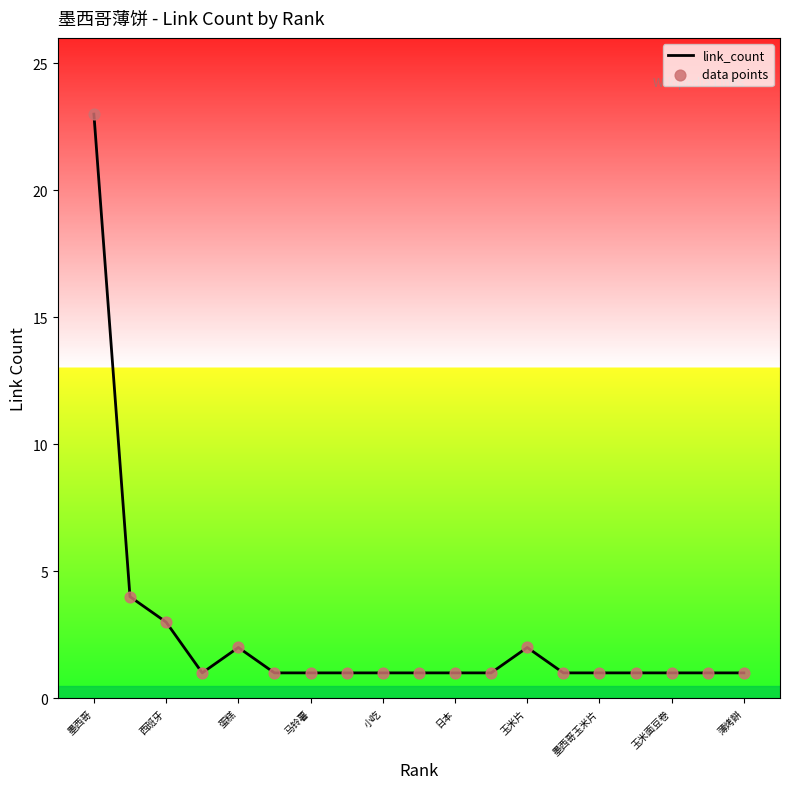

What is the greatest value displayed?

23